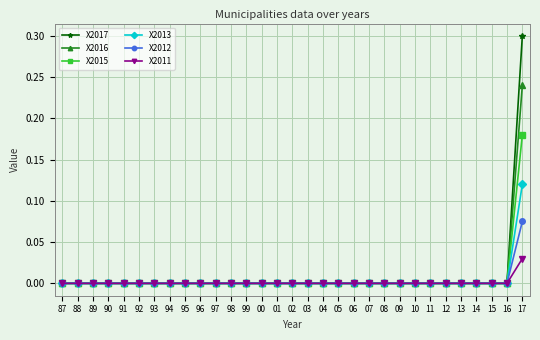

What is the label of the 25th point from the right?

93